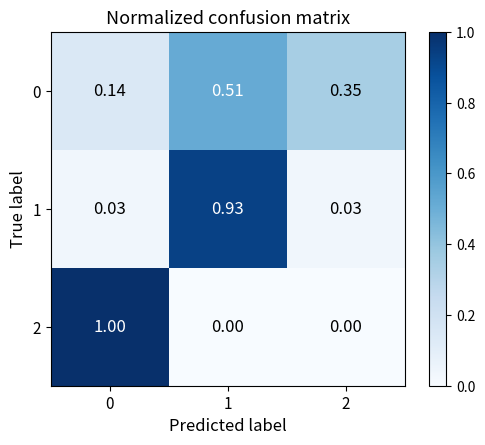

How many series are shown in this chart?

3